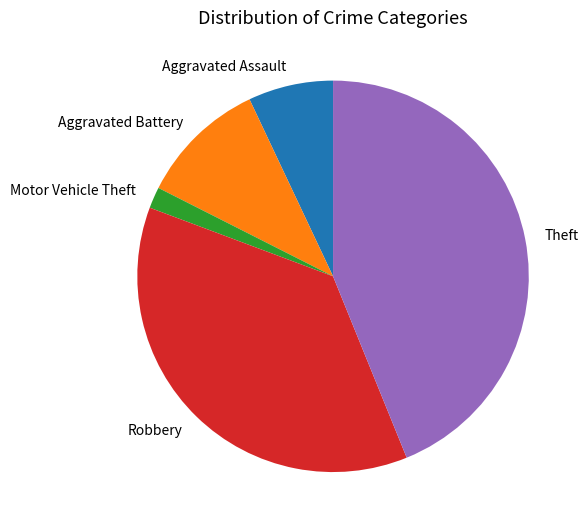

How many slices are in this pie chart?

5